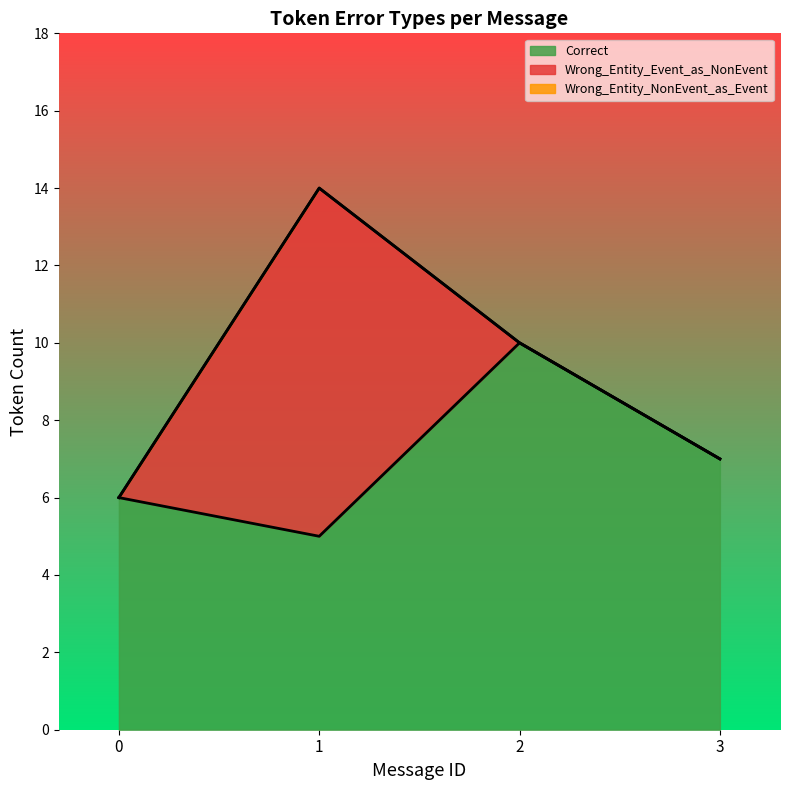

How many lines are shown in the chart?

3